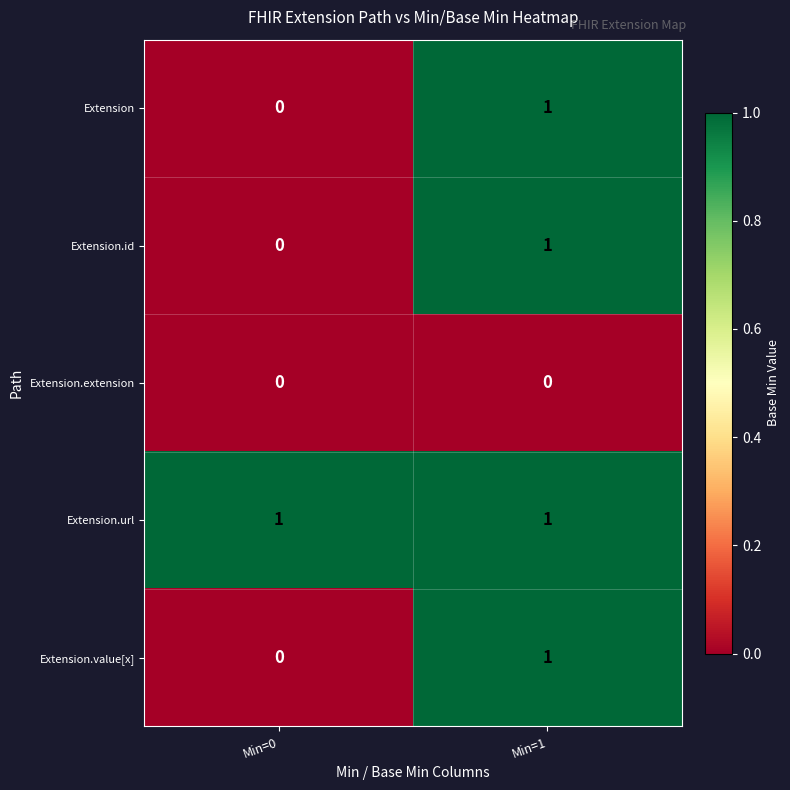

The Extension series shows 1 at Min=1. True or false?

True